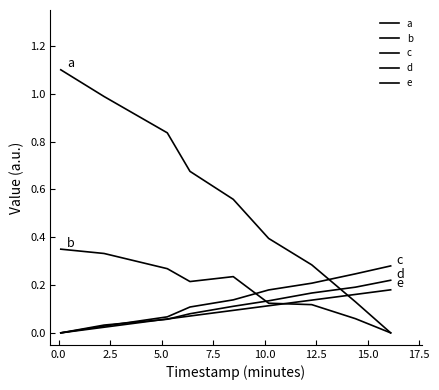

Count the number of data series in this chart.

5